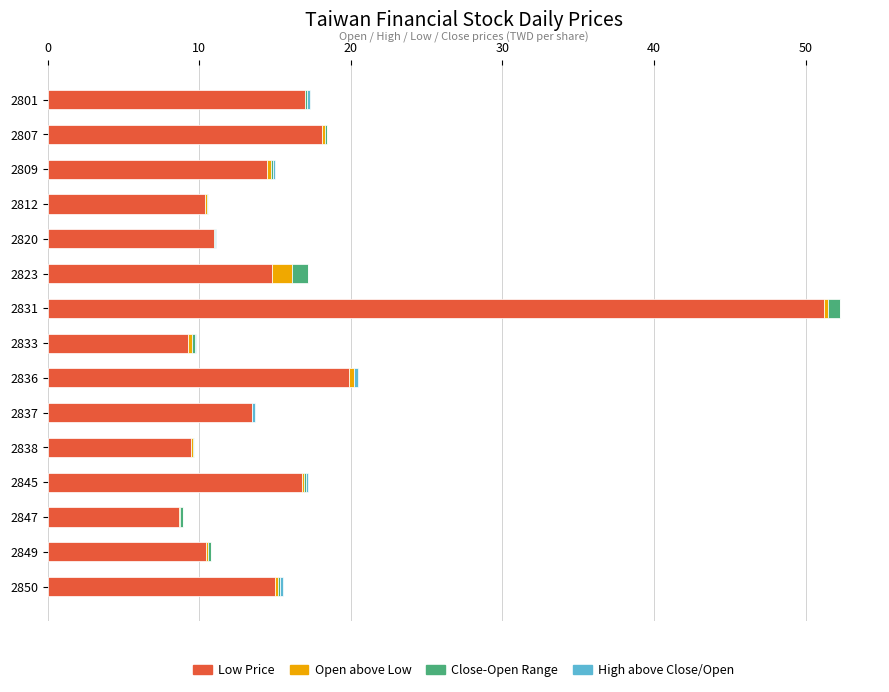

At which label does Low Price reach its peak?

2831